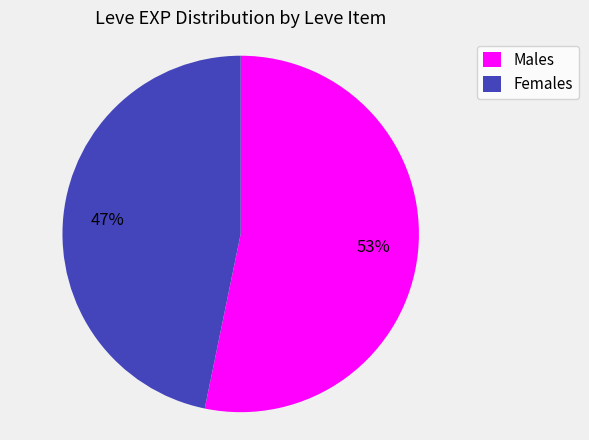

Which category has the smallest portion of the pie?

Females